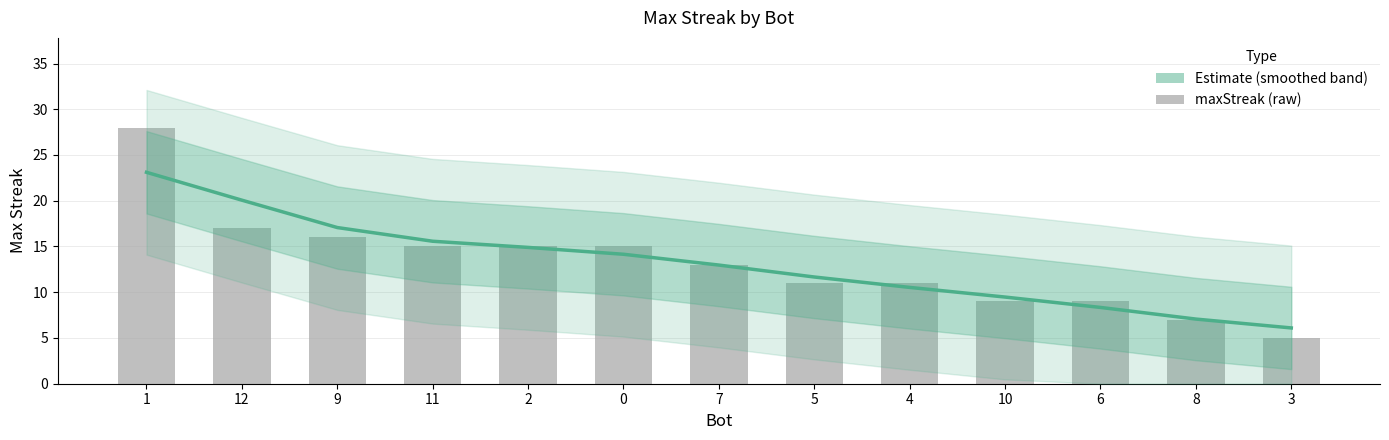

At which category is the sum across all series the highest?

1